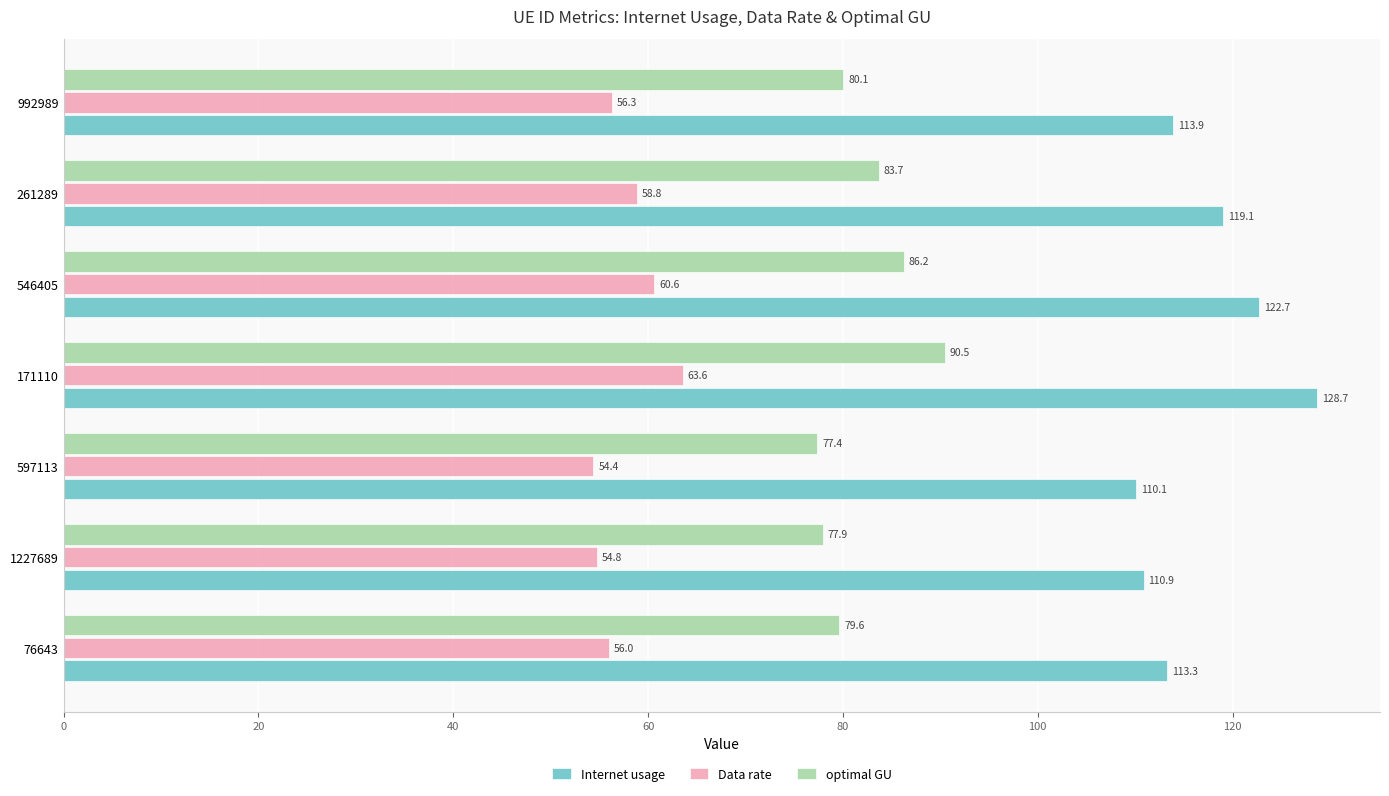

Where is Data rate nearest to the value 58?

261289